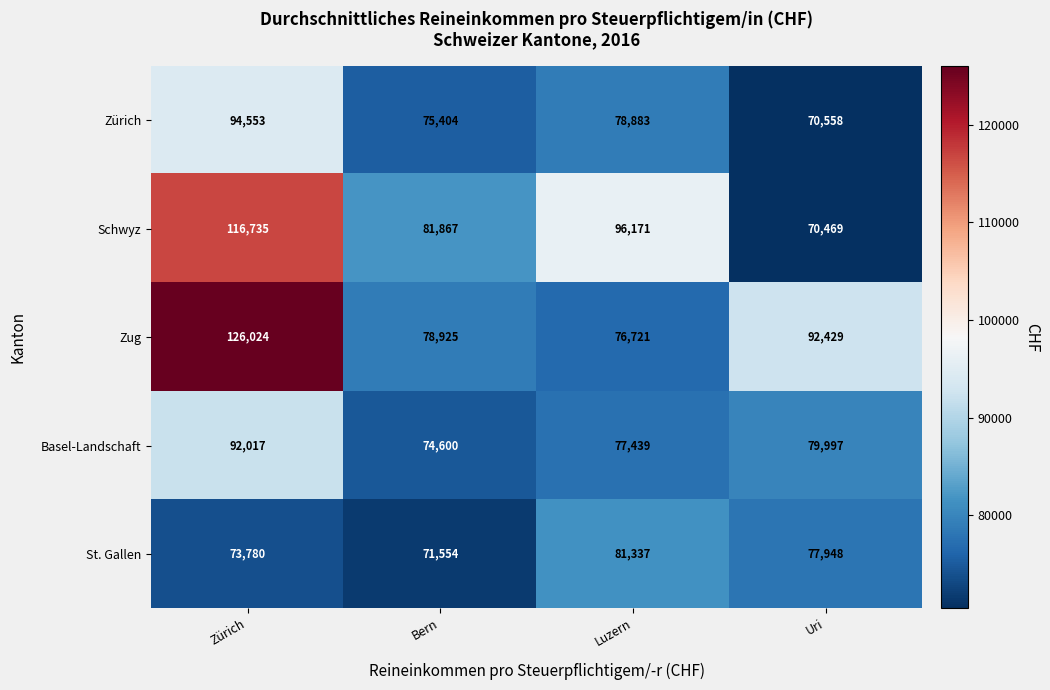

The Basel-Landschaft series shows 22109 at Bern. True or false?

False